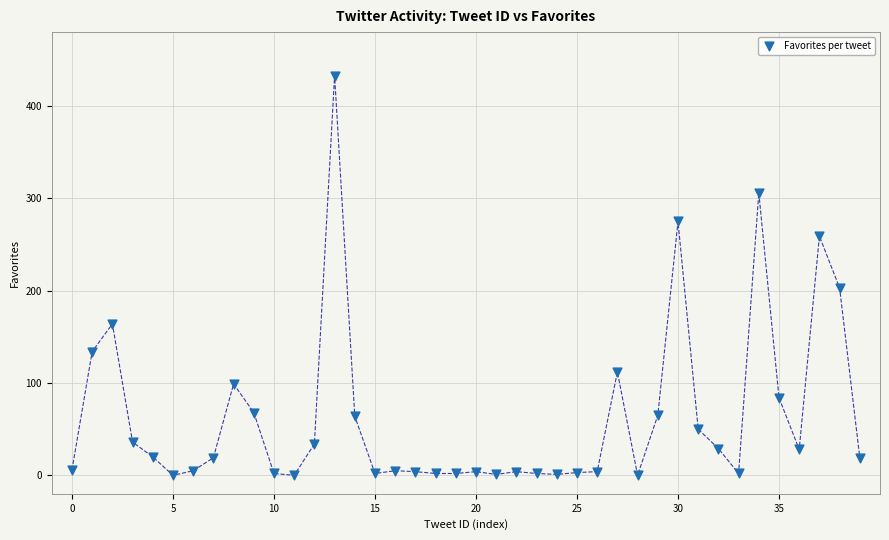

What is the range of Y values (max minus min)?

433